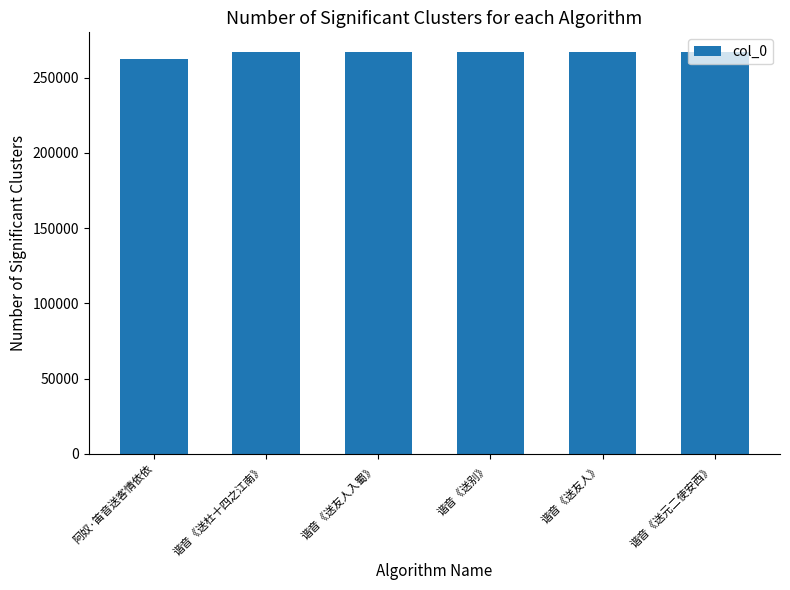

What is the sum of the values at 谐音《送友人入蜀》 and 谐音《送友人》?

533744